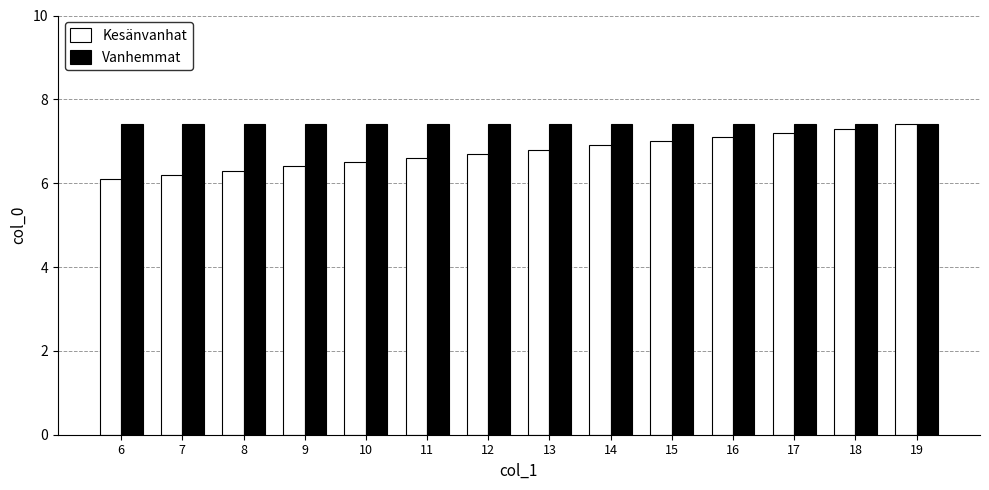

What is the value of the Kesänvanhat bar at the 8th from the left?

6.8